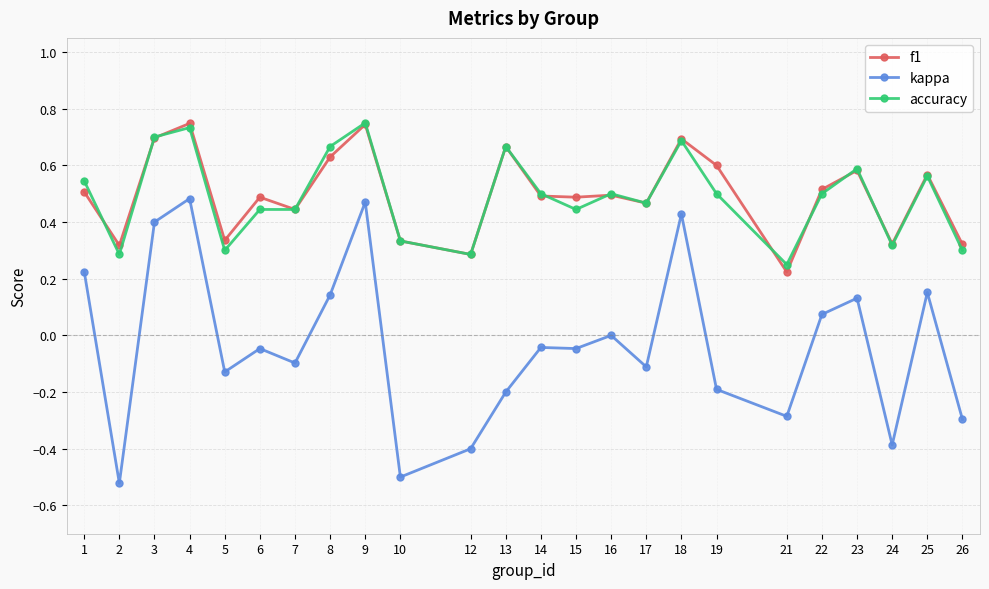

Which series has the widest spread of values?

kappa